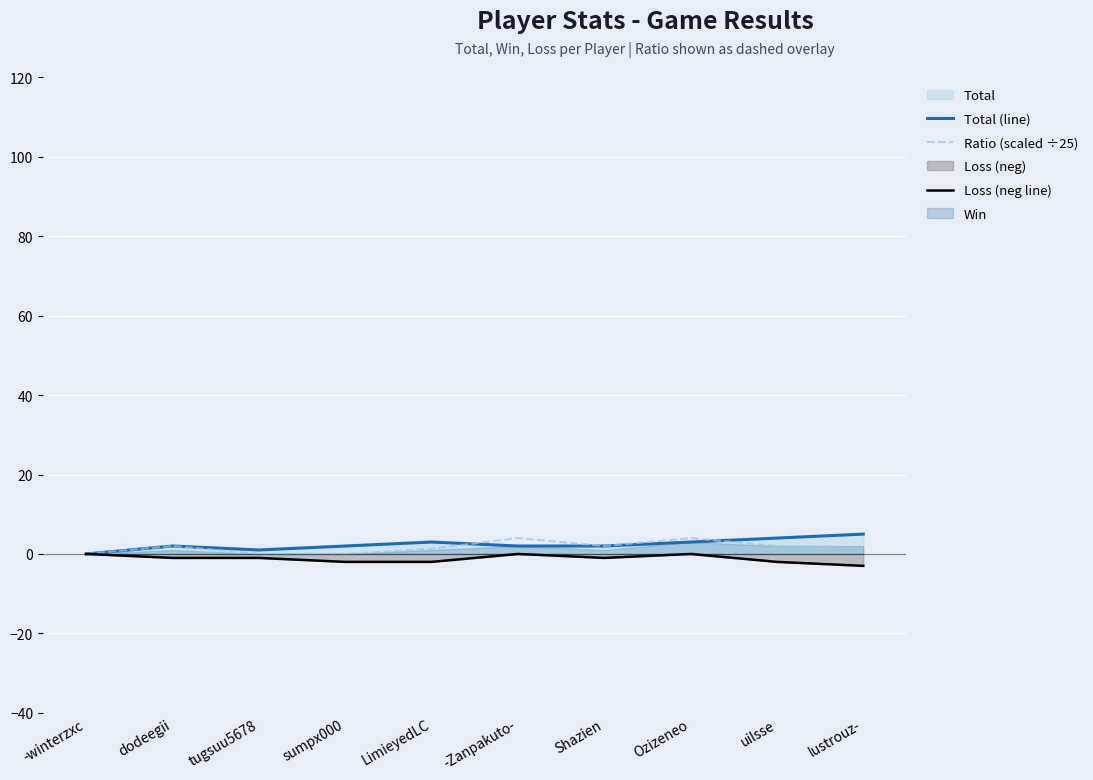

At how many categories does at least one series exceed 2?

5